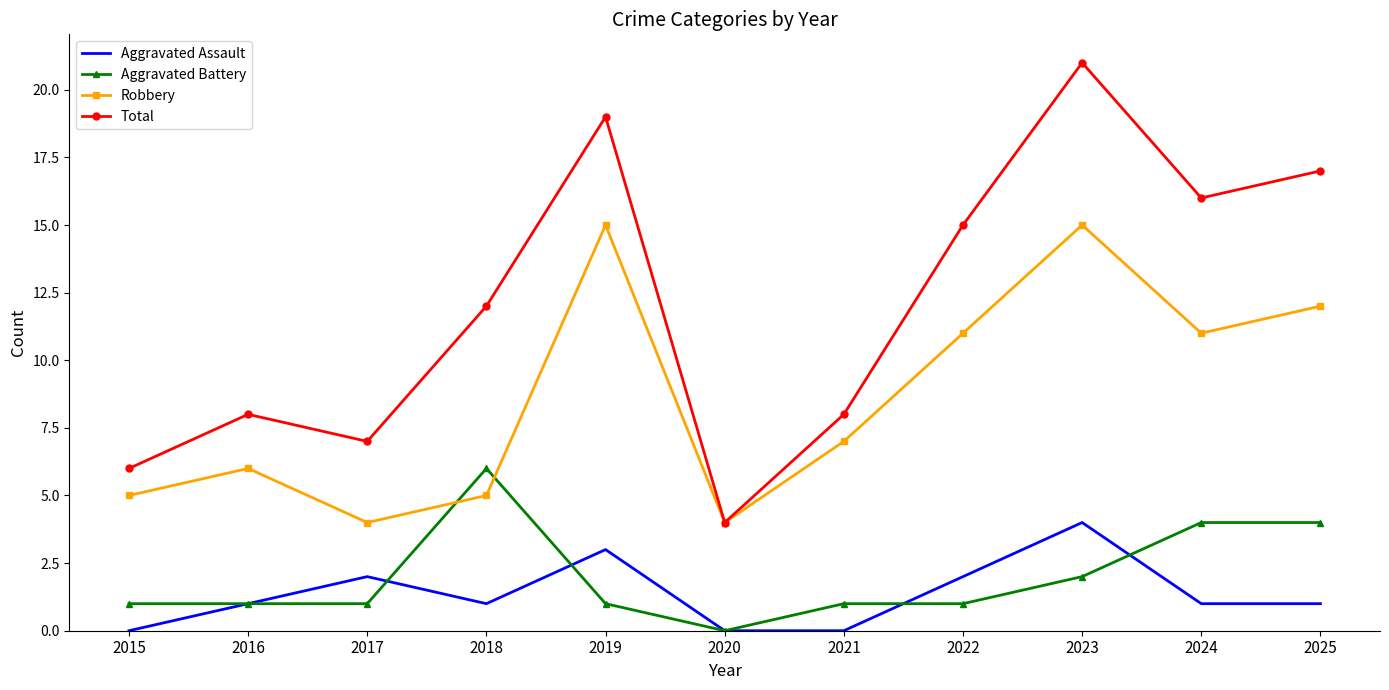

What is the total value across all series at 2021?

16